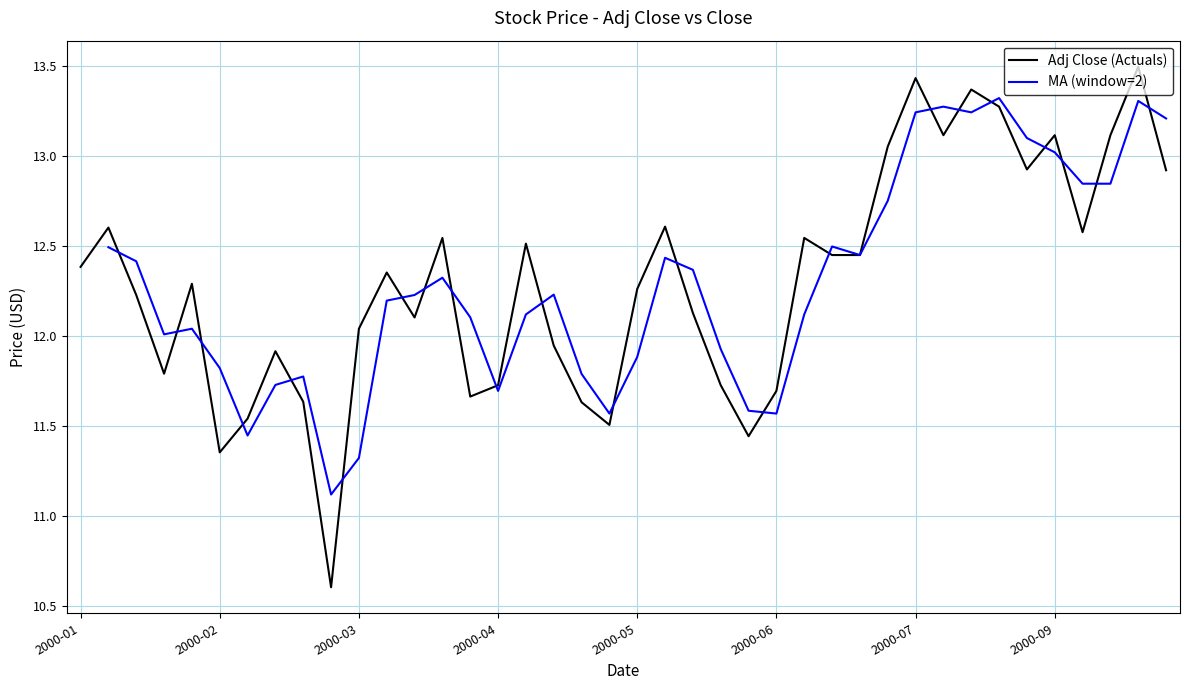

Where does the Adj Close (Actuals) series first go above 12?

2000-01